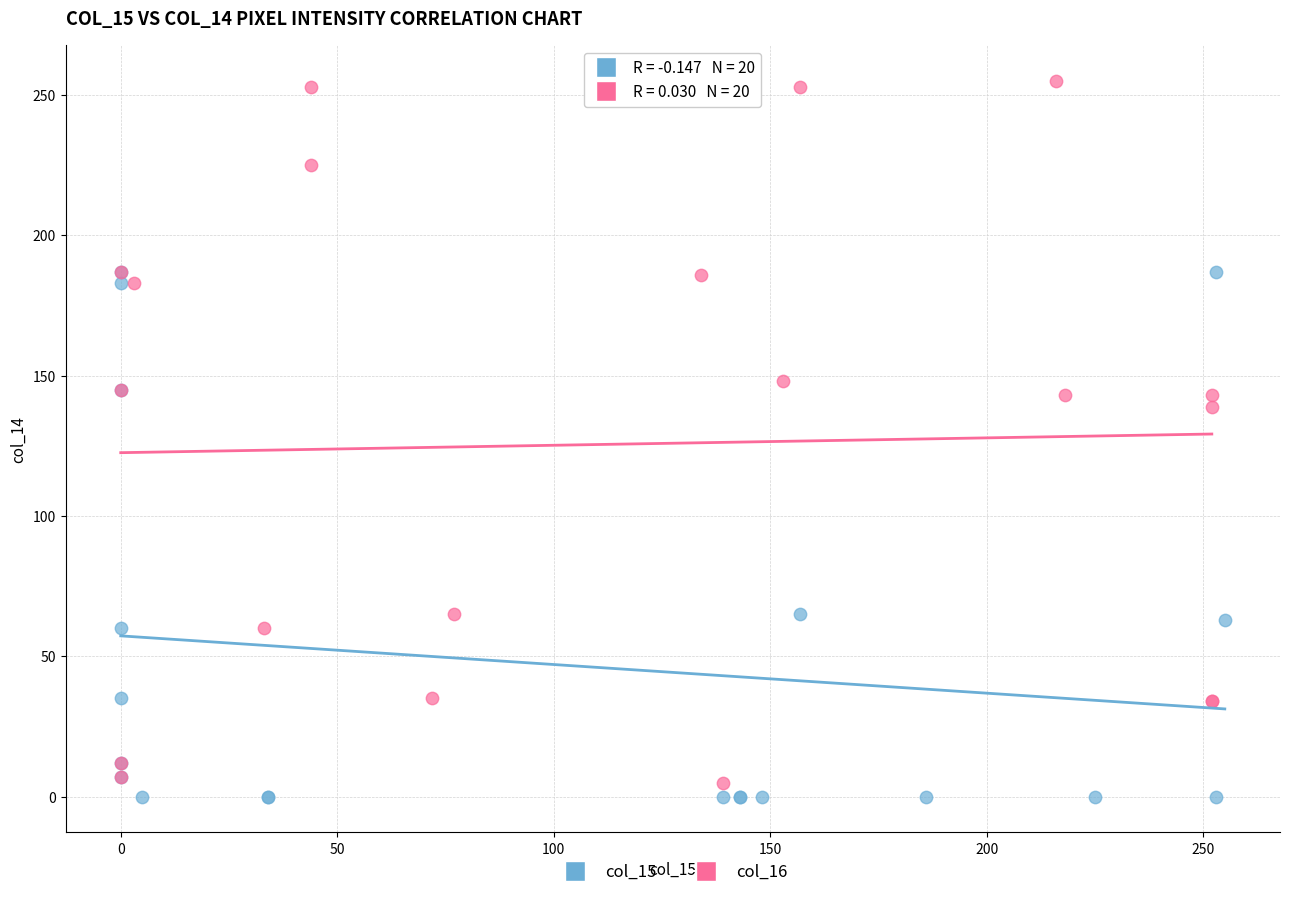

Which series contains the highest Y value?

col_16